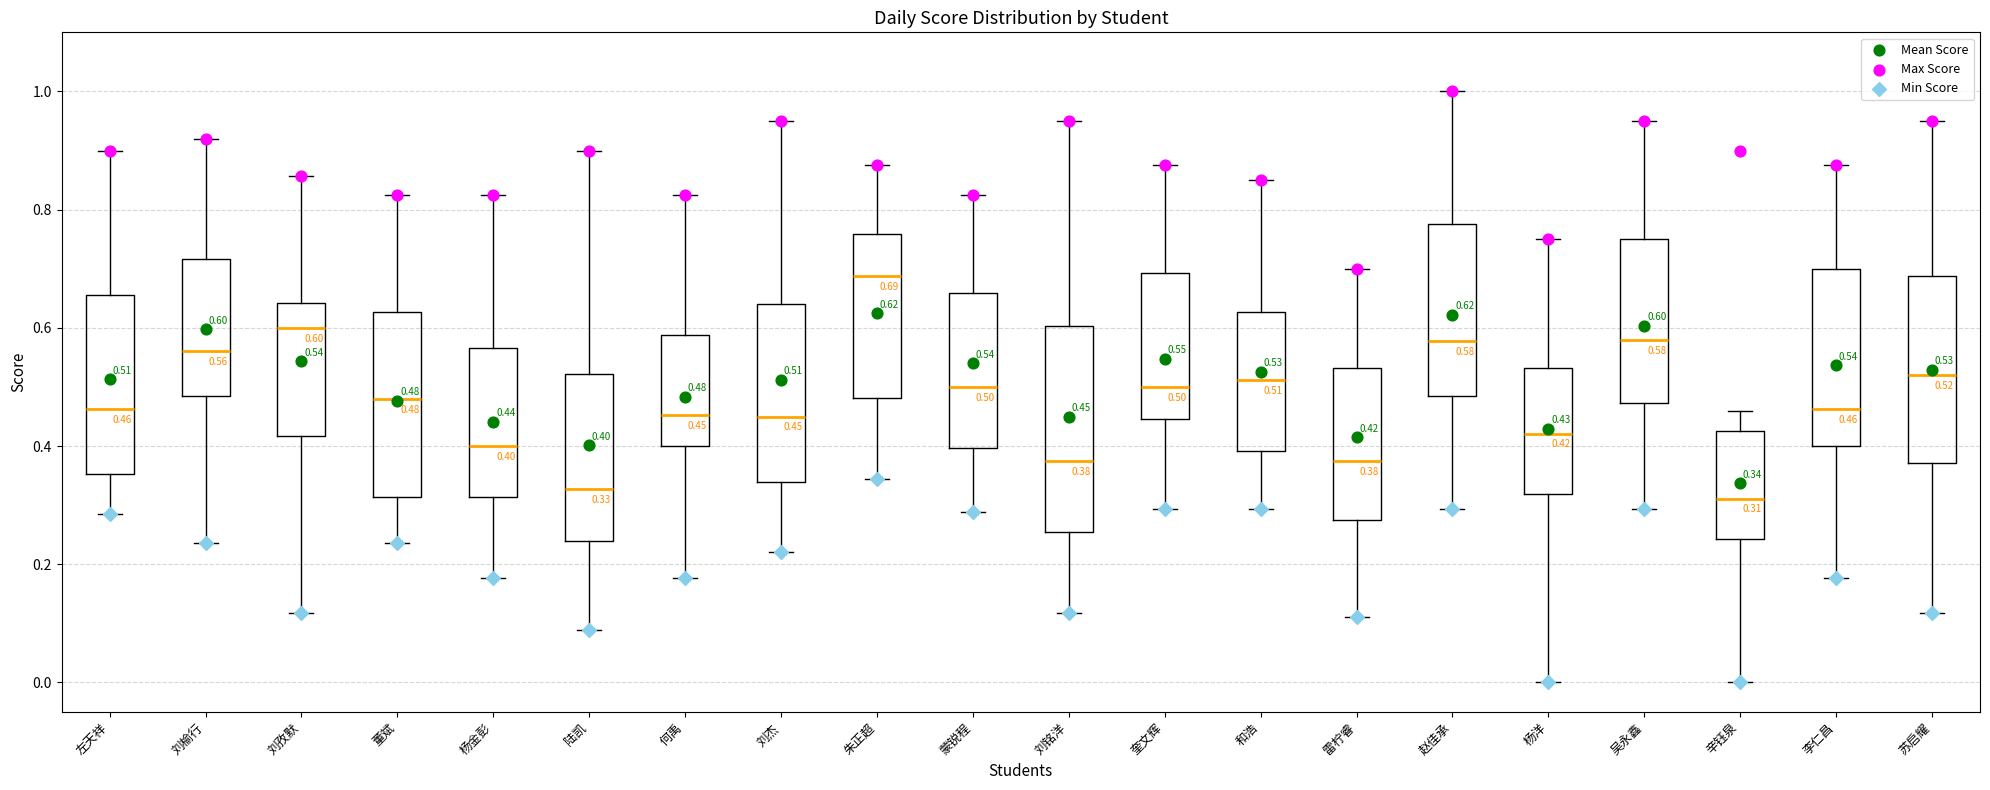

Which box is the tallest, from its lower edge to its upper edge?

刘铭洋